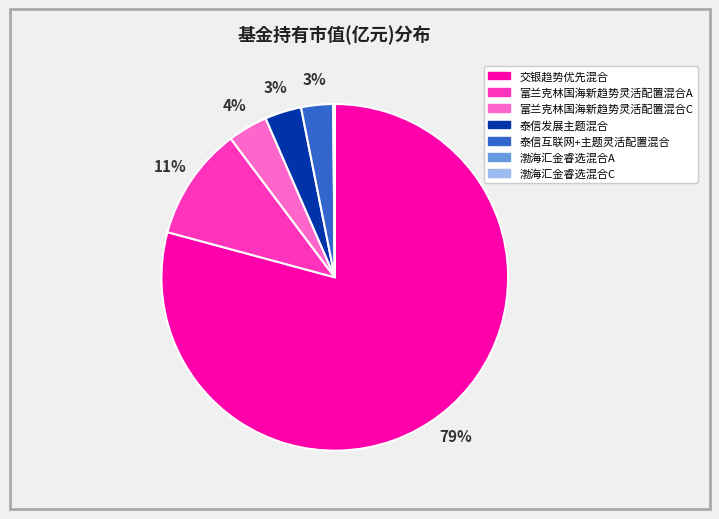

What percentage is the 交银趋势优先混合 slice, to the nearest percent?

79%